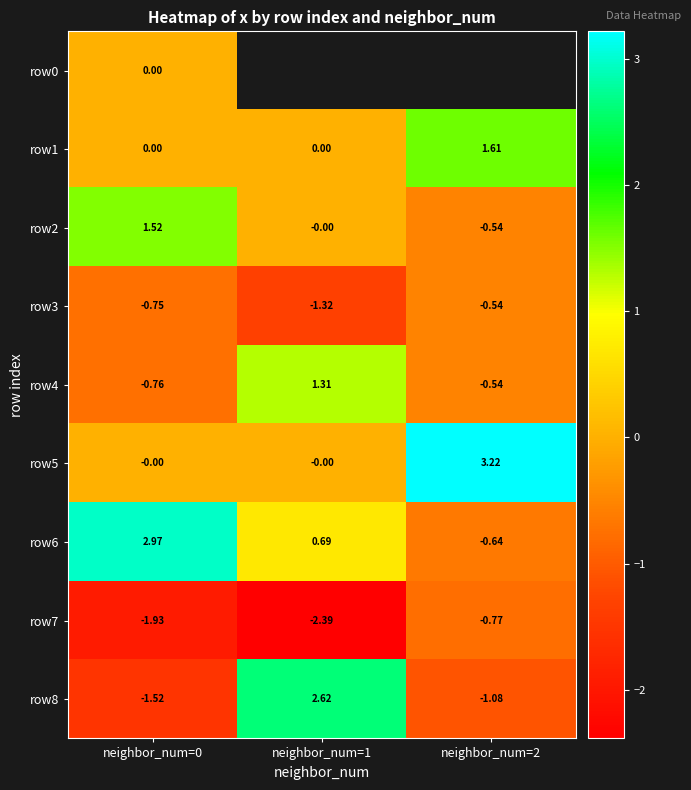

Is the value of row2 at neighbor_num=0 greater than the value of row5 at neighbor_num=0?

Yes